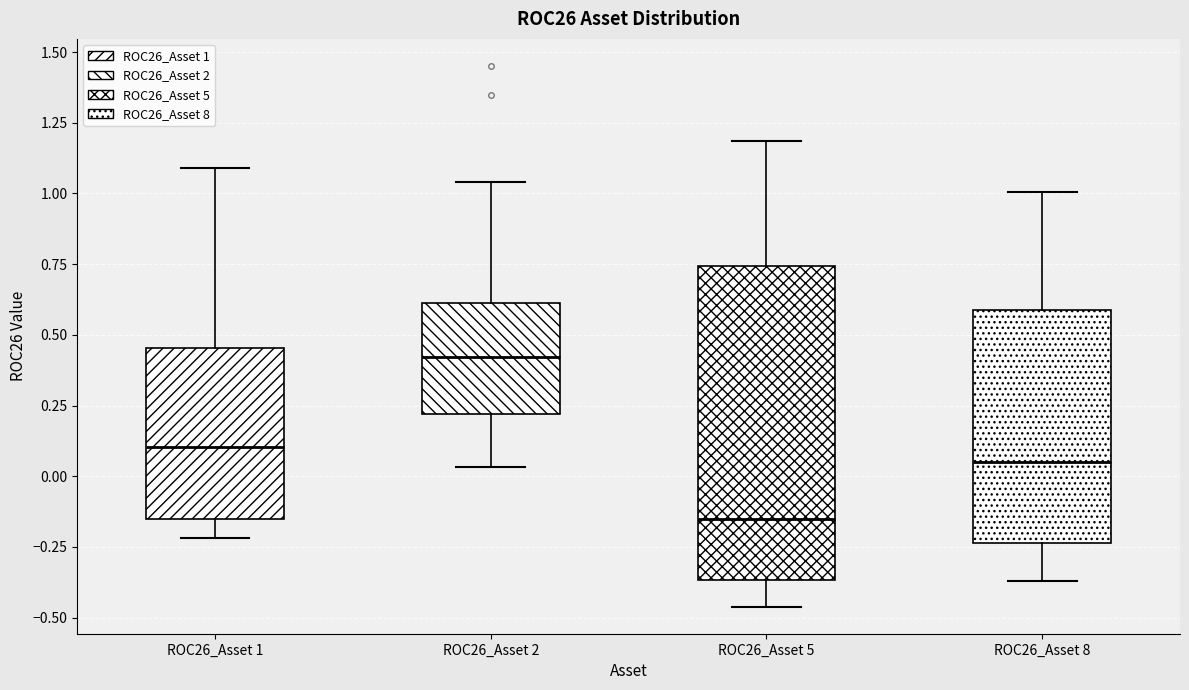

Which box has the lowest median line?

ROC26_Asset 5